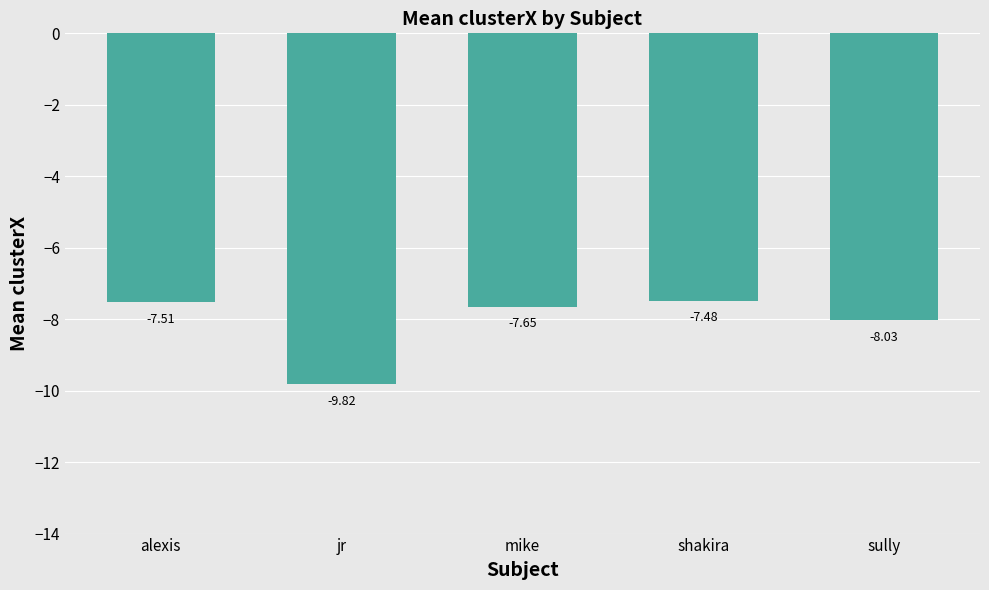

Rank the categories by value from lowest to highest.

jr, sully, mike, alexis, shakira